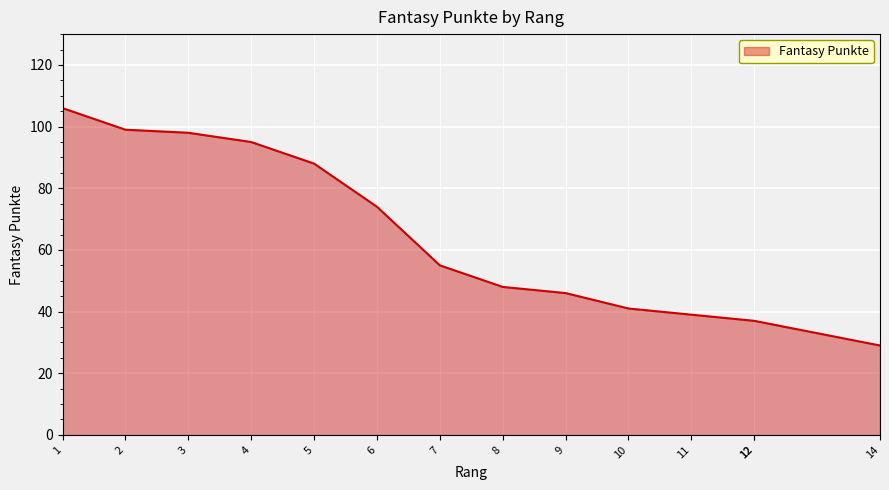

Count the number of categories in the chart.

14